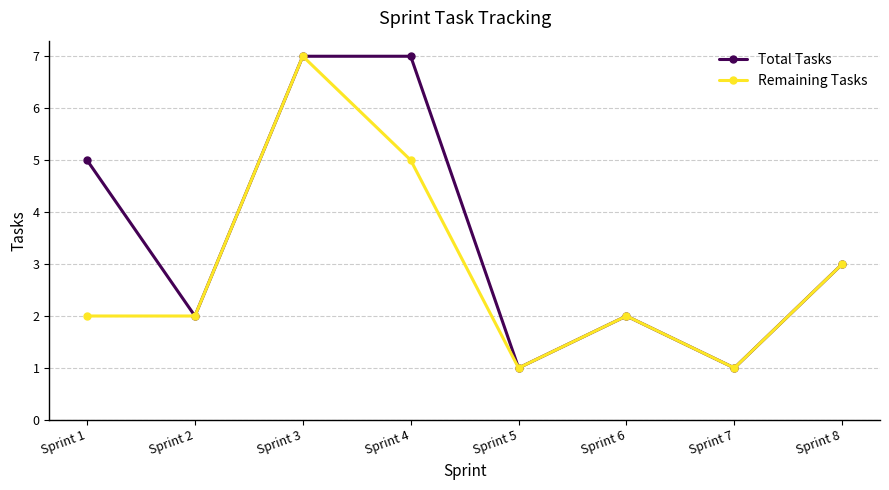

What are all the series names shown in the legend?

Total Tasks, Remaining Tasks